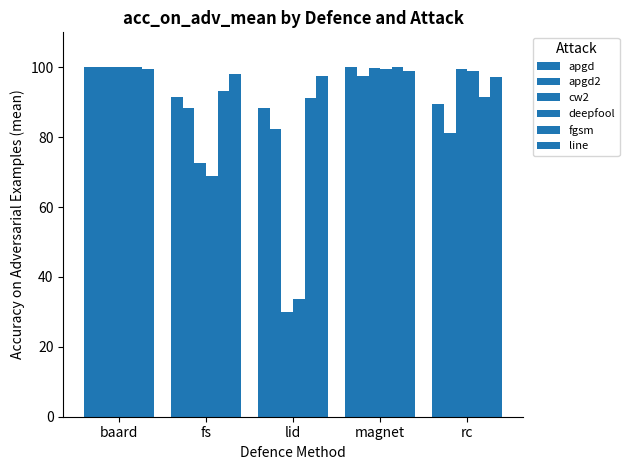

What value does the apgd2 series have at baard?

100.0